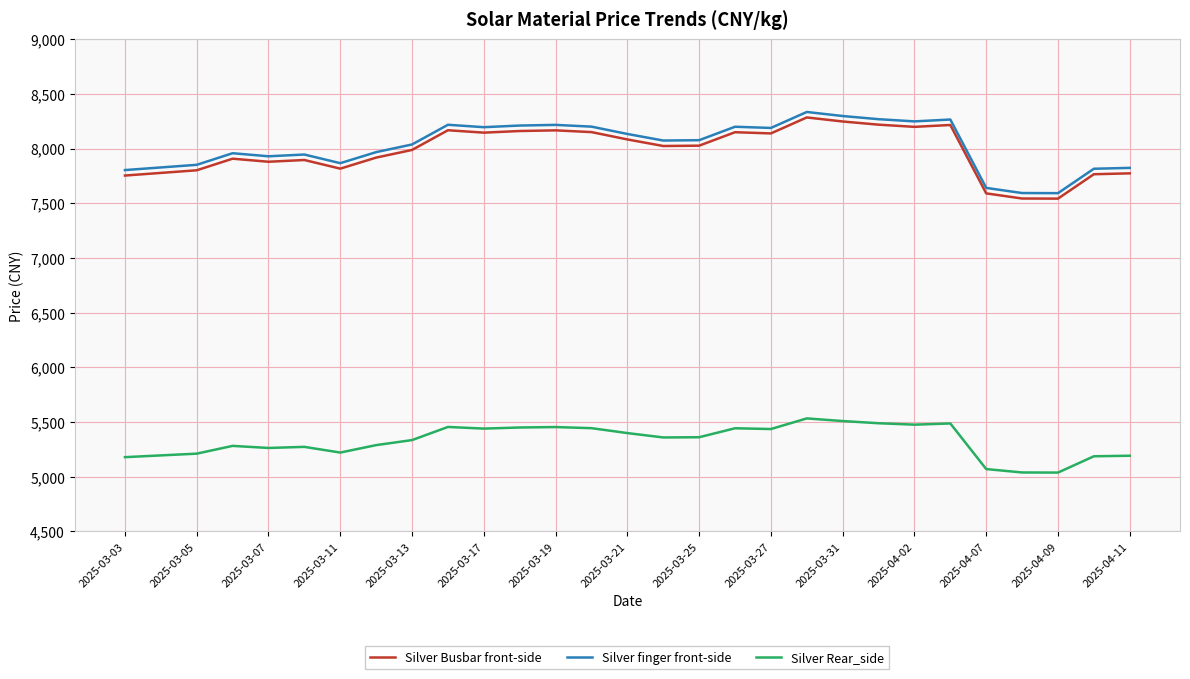

True or false: Silver Busbar front-side and Silver Rear_side cross at least once.

False